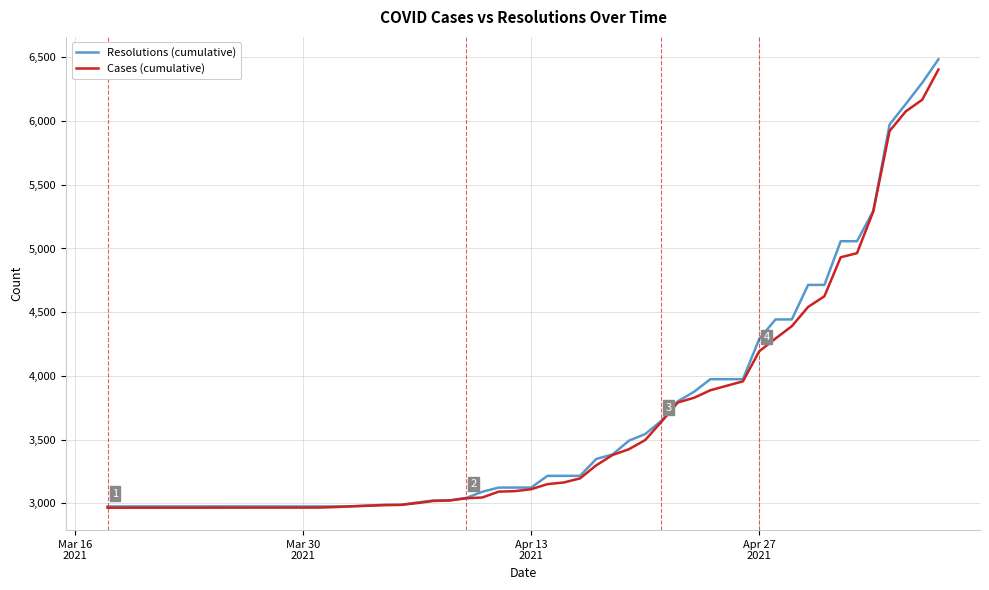

What is the maximum value shown in the chart?

6485